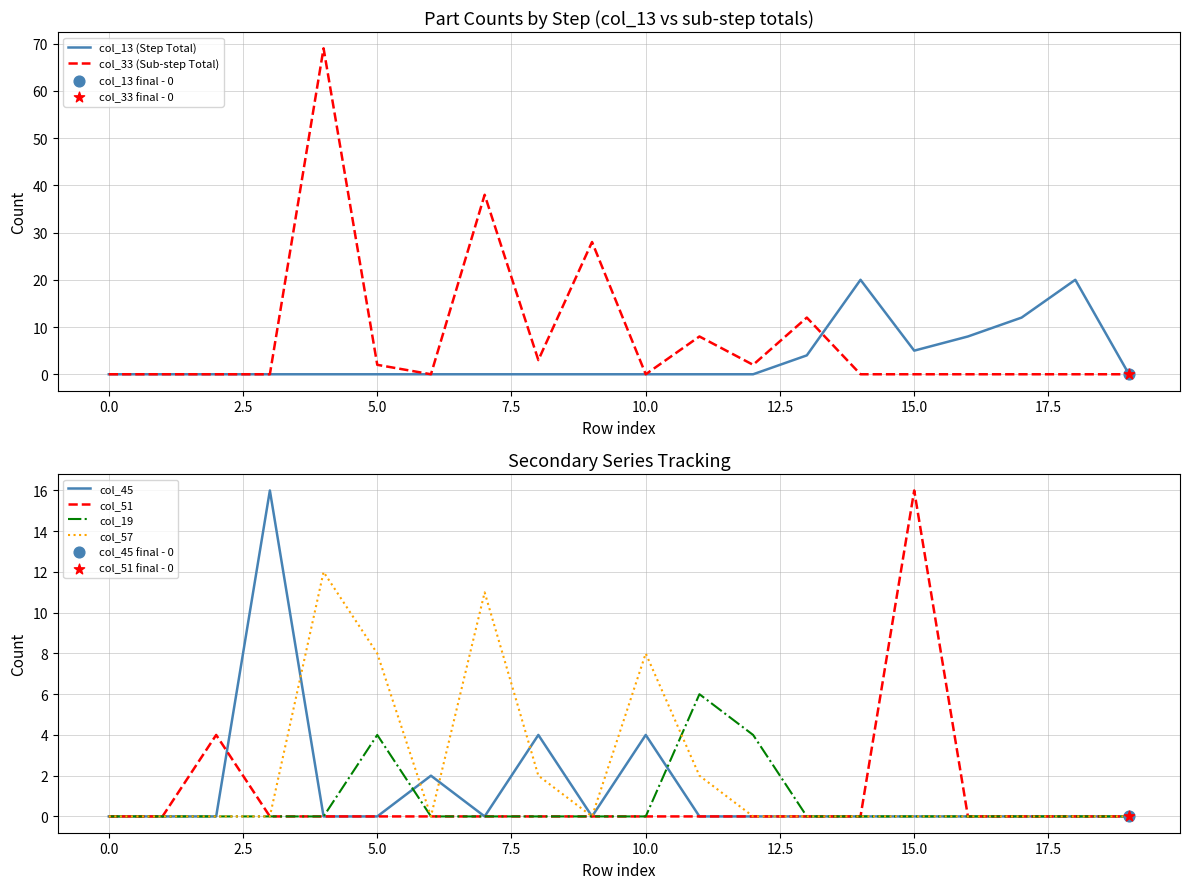

Which series contains the lowest Y value?

col_13 (Step Total)